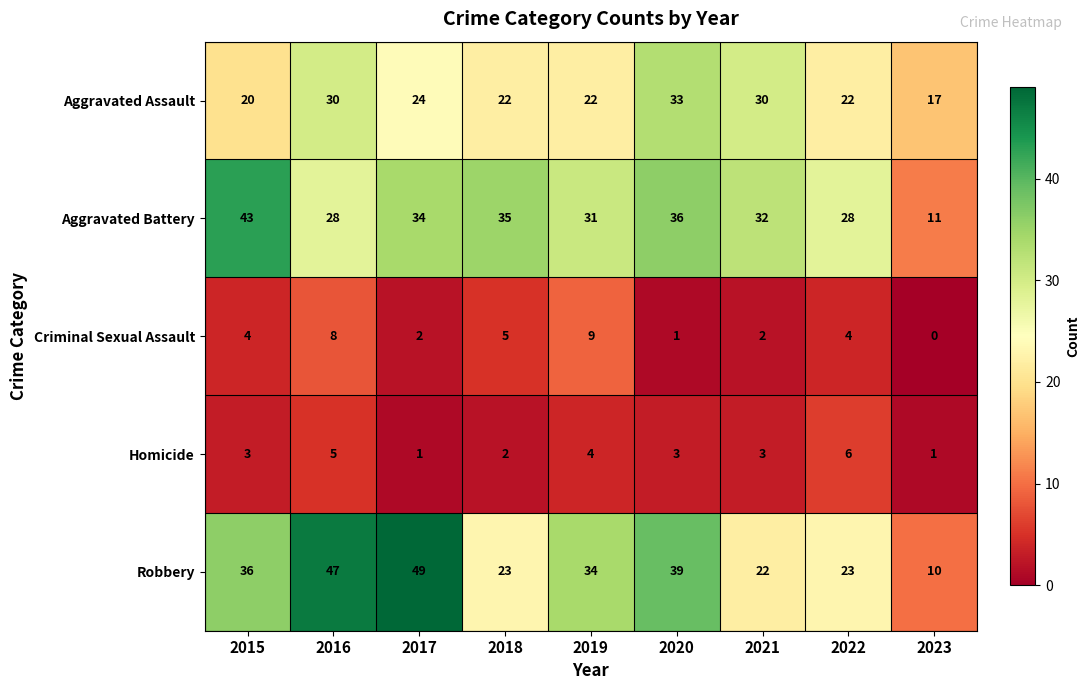

Which category has the highest value in the Aggravated Assault series?

2020